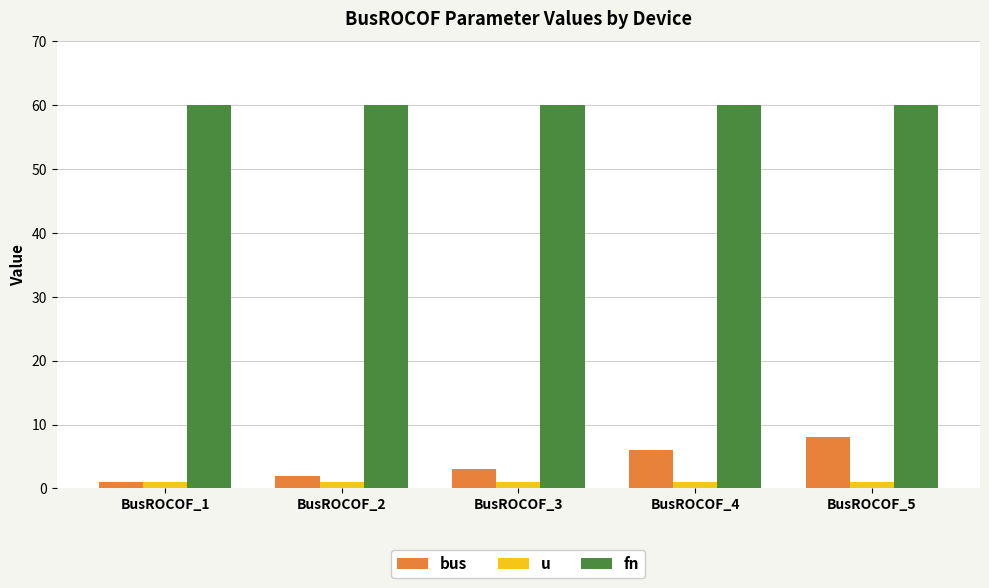

True or false: fn has a value of 60 at BusROCOF_2.

True